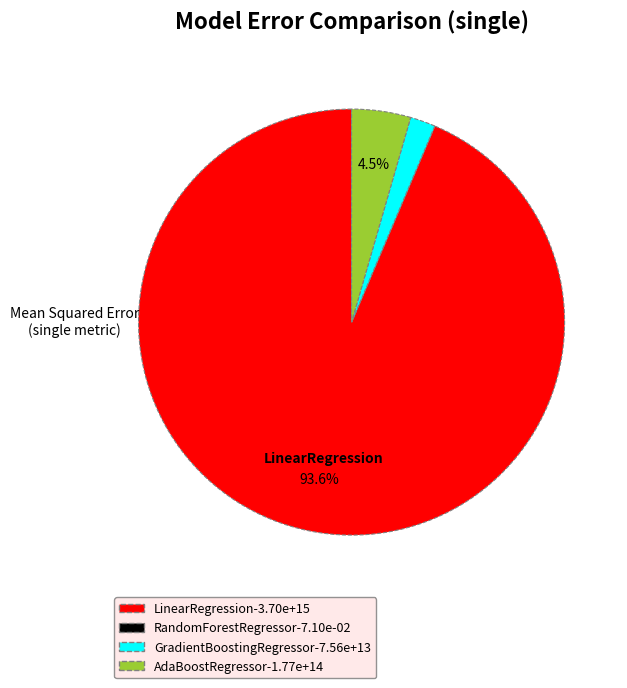

Does any single category account for the majority?

Yes